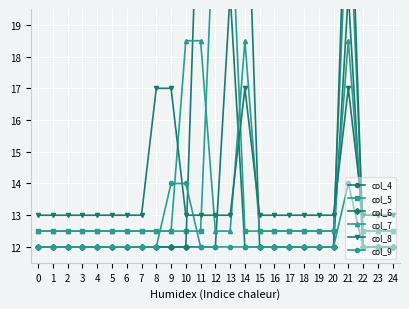

What is the value of the col_6 point at the 21st from the left?

12.0